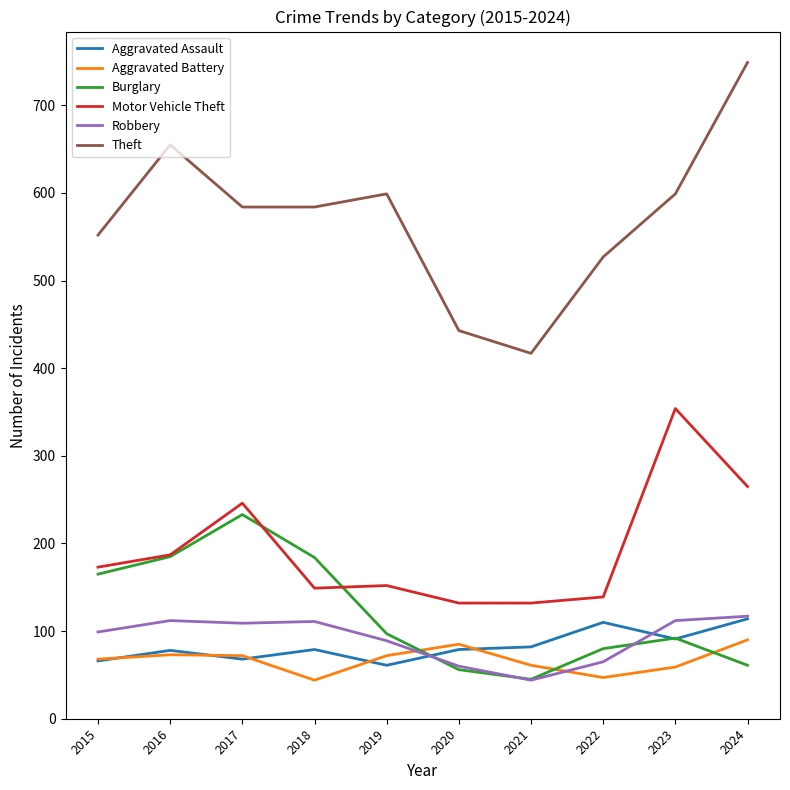

How many lines are shown in the chart?

6